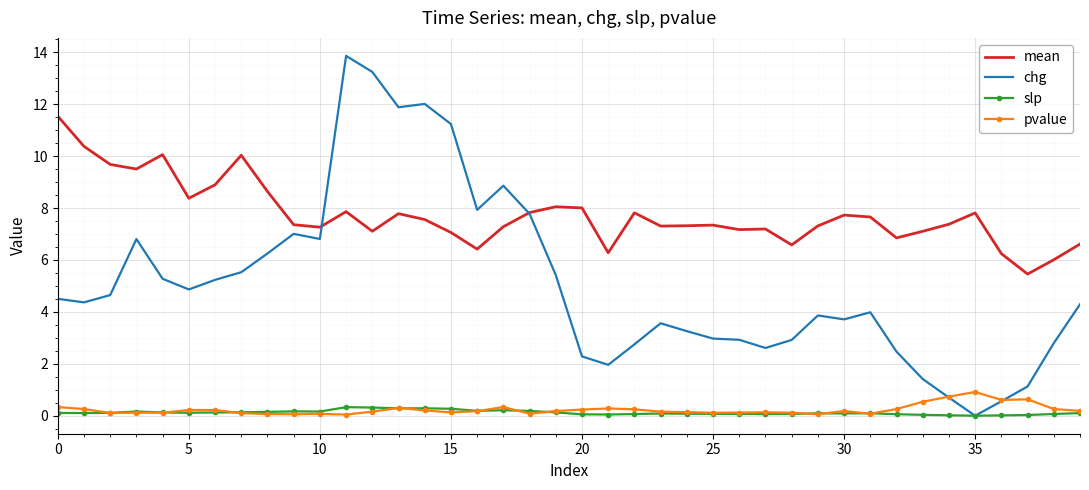

True or false: pvalue and mean intersect in this chart.

False